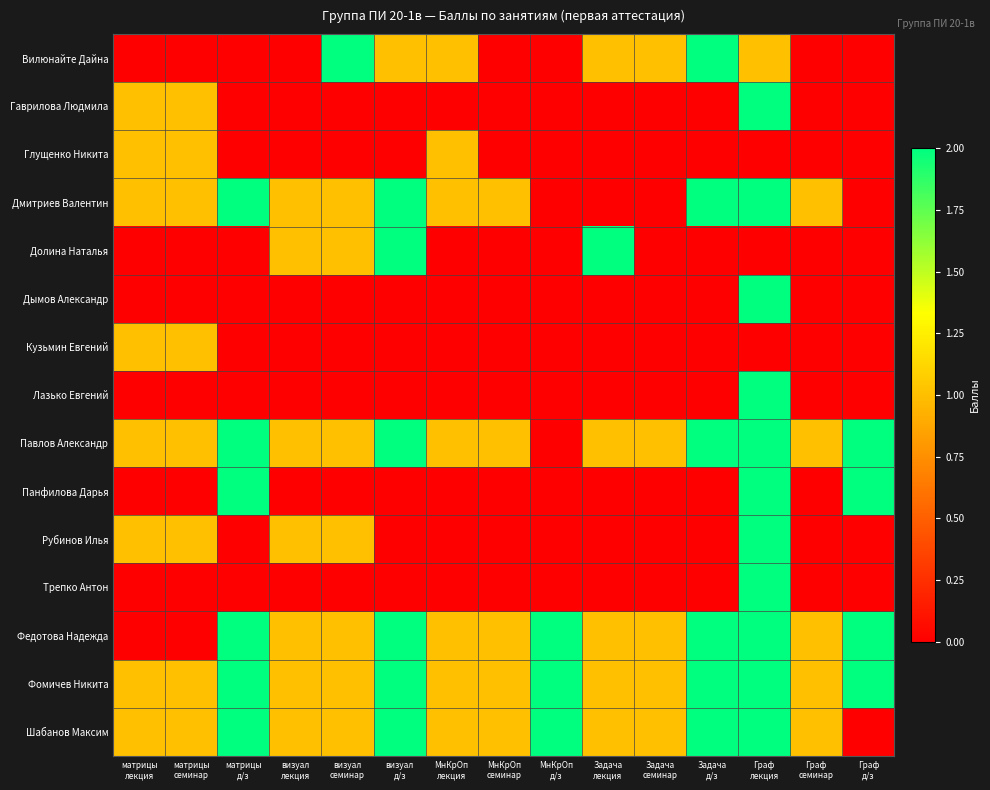

Reading left to right, transcribe all the data shown in this chart.

Вилюнайте Дайна: матрицы
лекция=0	матрицы
семинар=0	матрицы
д/з=0	визуал
лекция=0	визуал
семинар=2	визуал
д/з=1	МнКрОп
лекция=1	МнКрОп
семинар=0	МнКрОп
д/з=0	Задача
лекция=1	Задача
семинар=1	Задача
д/з=2	Граф
лекция=1	Граф
семинар=0	Граф
д/з=0
Гаврилова Людмила: матрицы
лекция=1	матрицы
семинар=1	матрицы
д/з=0	визуал
лекция=0	визуал
семинар=0	визуал
д/з=0	МнКрОп
лекция=0	МнКрОп
семинар=0	МнКрОп
д/з=0	Задача
лекция=0	Задача
семинар=0	Задача
д/з=0	Граф
лекция=2	Граф
семинар=0	Граф
д/з=0
Глущенко Никита: матрицы
лекция=1	матрицы
семинар=1	матрицы
д/з=0	визуал
лекция=0	визуал
семинар=0	визуал
д/з=0	МнКрОп
лекция=1	МнКрОп
семинар=0	МнКрОп
д/з=0	Задача
лекция=0	Задача
семинар=0	Задача
д/з=0	Граф
лекция=0	Граф
семинар=0	Граф
д/з=0
Дмитриев Валентин: матрицы
лекция=1	матрицы
семинар=1	матрицы
д/з=2	визуал
лекция=1	визуал
семинар=1	визуал
д/з=2	МнКрОп
лекция=1	МнКрОп
семинар=1	МнКрОп
д/з=0	Задача
лекция=0	Задача
семинар=0	Задача
д/з=2	Граф
лекция=2	Граф
семинар=1	Граф
д/з=0
Долина Наталья: матрицы
лекция=0	матрицы
семинар=0	матрицы
д/з=0	визуал
лекция=1	визуал
семинар=1	визуал
д/з=2	МнКрОп
лекция=0	МнКрОп
семинар=0	МнКрОп
д/з=0	Задача
лекция=2	Задача
семинар=0	Задача
д/з=0	Граф
лекция=0	Граф
семинар=0	Граф
д/з=0
Дымов Александр: матрицы
лекция=0	матрицы
семинар=0	матрицы
д/з=0	визуал
лекция=0	визуал
семинар=0	визуал
д/з=0	МнКрОп
лекция=0	МнКрОп
семинар=0	МнКрОп
д/з=0	Задача
лекция=0	Задача
семинар=0	Задача
д/з=0	Граф
лекция=2	Граф
семинар=0	Граф
д/з=0
Кузьмин Евгений: матрицы
лекция=1	матрицы
семинар=1	матрицы
д/з=0	визуал
лекция=0	визуал
семинар=0	визуал
д/з=0	МнКрОп
лекция=0	МнКрОп
семинар=0	МнКрОп
д/з=0	Задача
лекция=0	Задача
семинар=0	Задача
д/з=0	Граф
лекция=0	Граф
семинар=0	Граф
д/з=0
Лазько Евгений: матрицы
лекция=0	матрицы
семинар=0	матрицы
д/з=0	визуал
лекция=0	визуал
семинар=0	визуал
д/з=0	МнКрОп
лекция=0	МнКрОп
семинар=0	МнКрОп
д/з=0	Задача
лекция=0	Задача
семинар=0	Задача
д/з=0	Граф
лекция=2	Граф
семинар=0	Граф
д/з=0
Павлов Александр: матрицы
лекция=1	матрицы
семинар=1	матрицы
д/з=2	визуал
лекция=1	визуал
семинар=1	визуал
д/з=2	МнКрОп
лекция=1	МнКрОп
семинар=1	МнКрОп
д/з=0	Задача
лекция=1	Задача
семинар=1	Задача
д/з=2	Граф
лекция=2	Граф
семинар=1	Граф
д/з=2
Панфилова Дарья: матрицы
лекция=0	матрицы
семинар=0	матрицы
д/з=2	визуал
лекция=0	визуал
семинар=0	визуал
д/з=0	МнКрОп
лекция=0	МнКрОп
семинар=0	МнКрОп
д/з=0	Задача
лекция=0	Задача
семинар=0	Задача
д/з=0	Граф
лекция=2	Граф
семинар=0	Граф
д/з=2
Рубинов Илья: матрицы
лекция=1	матрицы
семинар=1	матрицы
д/з=0	визуал
лекция=1	визуал
семинар=1	визуал
д/з=0	МнКрОп
лекция=0	МнКрОп
семинар=0	МнКрОп
д/з=0	Задача
лекция=0	Задача
семинар=0	Задача
д/з=0	Граф
лекция=2	Граф
семинар=0	Граф
д/з=0
Трепко Антон: матрицы
лекция=0	матрицы
семинар=0	матрицы
д/з=0	визуал
лекция=0	визуал
семинар=0	визуал
д/з=0	МнКрОп
лекция=0	МнКрОп
семинар=0	МнКрОп
д/з=0	Задача
лекция=0	Задача
семинар=0	Задача
д/з=0	Граф
лекция=2	Граф
семинар=0	Граф
д/з=0
Федотова Надежда: матрицы
лекция=0	матрицы
семинар=0	матрицы
д/з=2	визуал
лекция=1	визуал
семинар=1	визуал
д/з=2	МнКрОп
лекция=1	МнКрОп
семинар=1	МнКрОп
д/з=2	Задача
лекция=1	Задача
семинар=1	Задача
д/з=2	Граф
лекция=2	Граф
семинар=1	Граф
д/з=2
Фомичев Никита: матрицы
лекция=1	матрицы
семинар=1	матрицы
д/з=2	визуал
лекция=1	визуал
семинар=1	визуал
д/з=2	МнКрОп
лекция=1	МнКрОп
семинар=1	МнКрОп
д/з=2	Задача
лекция=1	Задача
семинар=1	Задача
д/з=2	Граф
лекция=2	Граф
семинар=1	Граф
д/з=2
Шабанов Максим: матрицы
лекция=1	матрицы
семинар=1	матрицы
д/з=2	визуал
лекция=1	визуал
семинар=1	визуал
д/з=2	МнКрОп
лекция=1	МнКрОп
семинар=1	МнКрОп
д/з=2	Задача
лекция=1	Задача
семинар=1	Задача
д/з=2	Граф
лекция=2	Граф
семинар=1	Граф
д/з=0